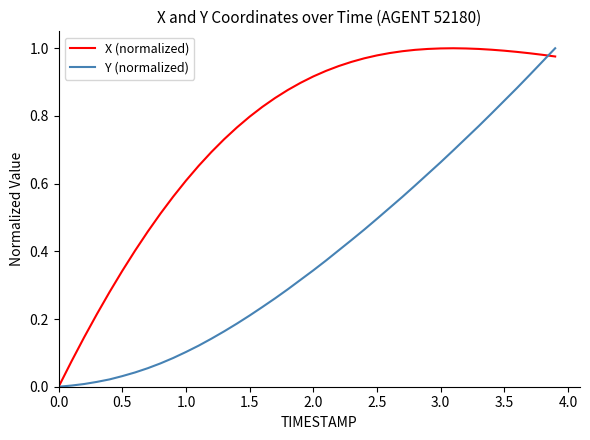

Does the chart display data point markers on the line(s)?

No